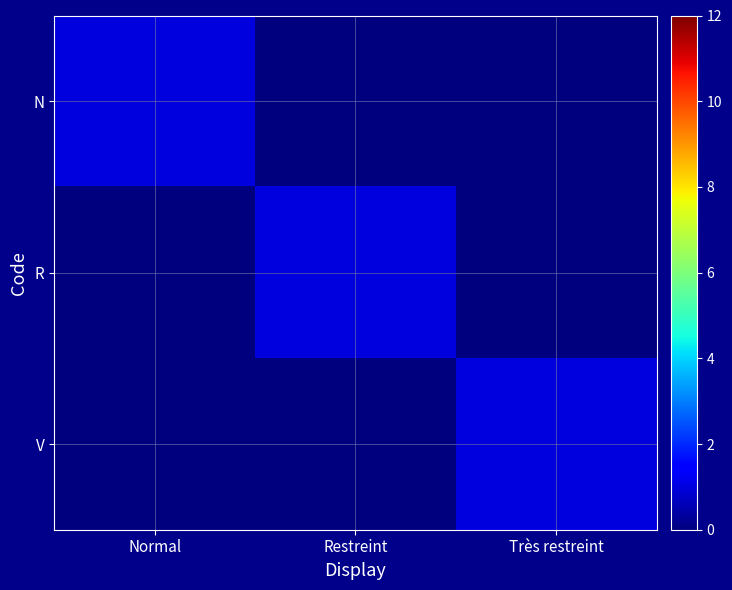

What is the spread (max minus min) of values at Restreint?

1